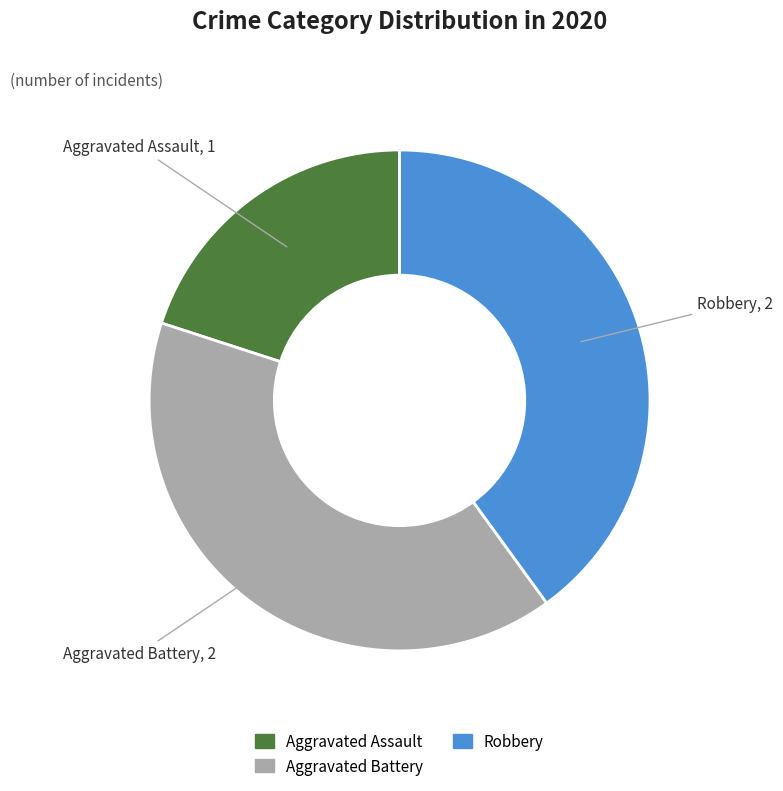

Is there any slice that represents more than half of the pie?

No